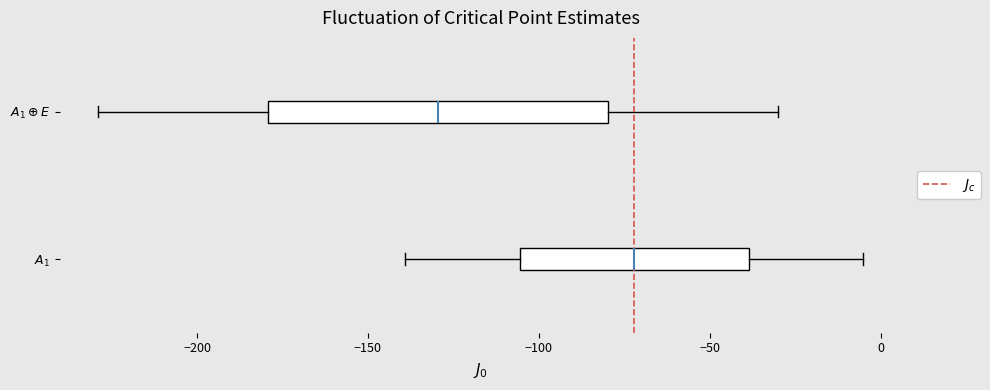

Reading bottom to top, transcribe this box plot: for each box, give where its median line is, the range the box spans, and where its two whiskers end, as read against the x-axis. The values are not printed on the chart, so give them approximately, as read against the axis.

$A_1$: median -70, box -105 to -40, whiskers -140 to -5
$A_1 \oplus E$: median -130, box -180 to -80, whiskers -230 to -30